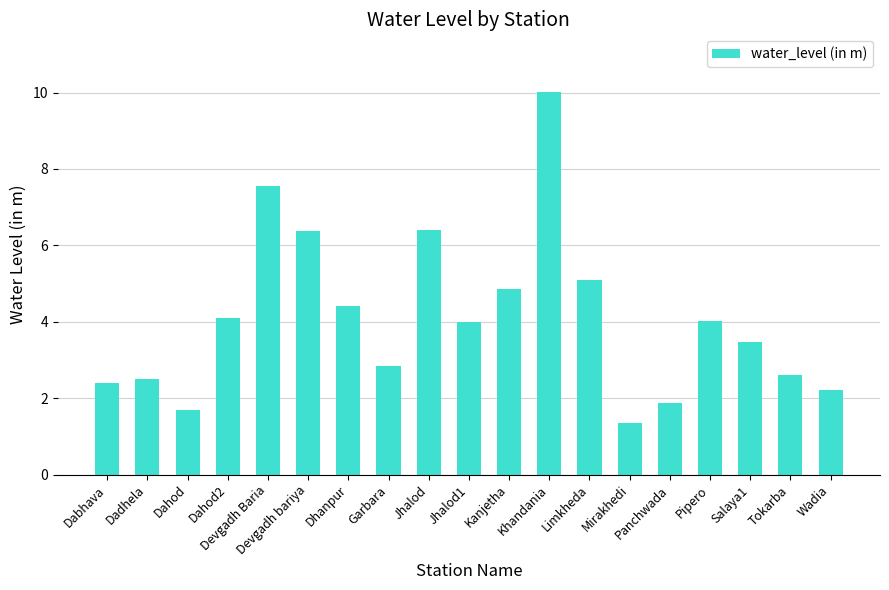

What is the difference between the maximum and minimum values?

8.7